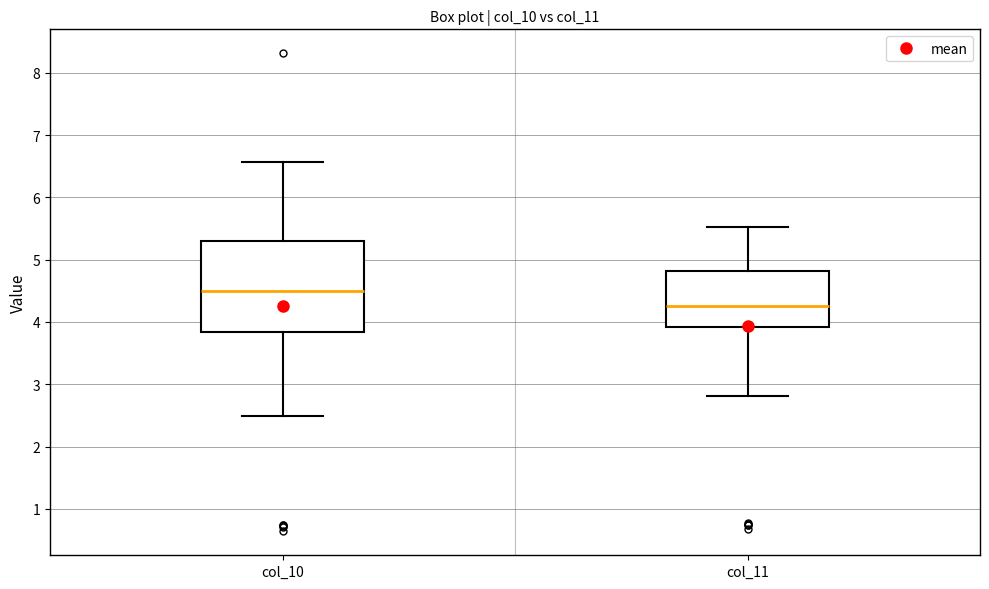

Reading left to right, read every box against the y-axis: the position of its median line, the range the box covers, and the ends of its whiskers. The values are not printed on the chart, so give them approximately, as read against the axis.

col_10: median 4.5, box 3.8 to 5.3, whiskers 2.5 to 6.6
col_11: median 4.3, box 3.9 to 4.8, whiskers 2.8 to 5.5